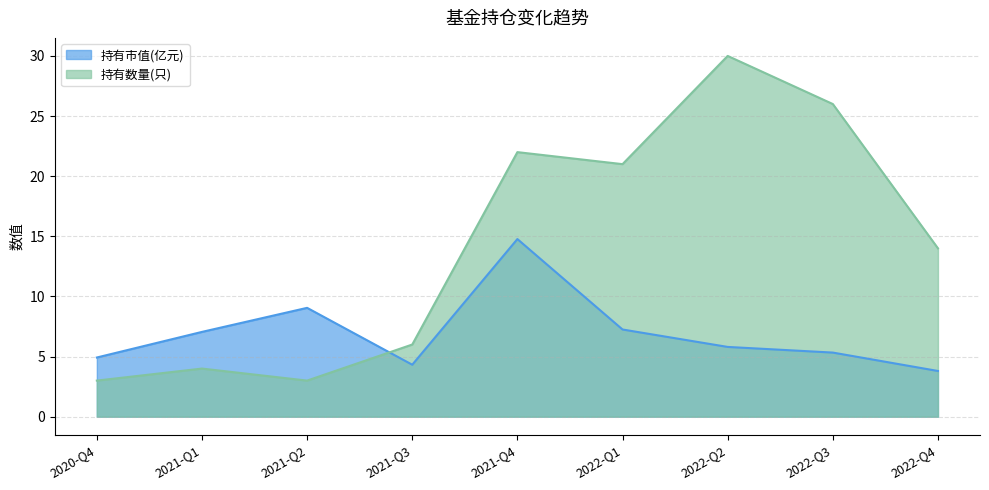

What is the average value of the 持有数量(只) series?

14.3